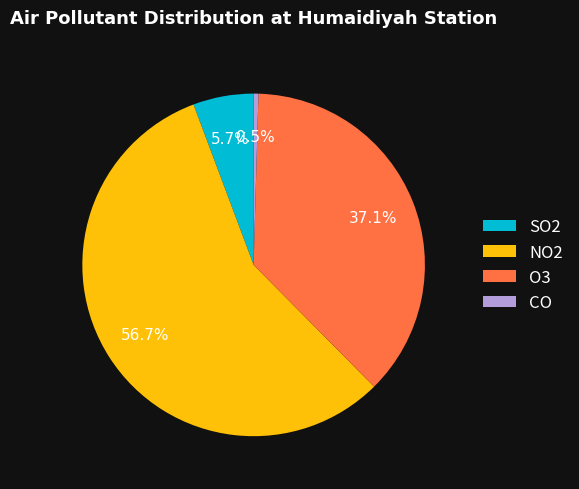

What portion of the pie excludes SO2?

94.3%